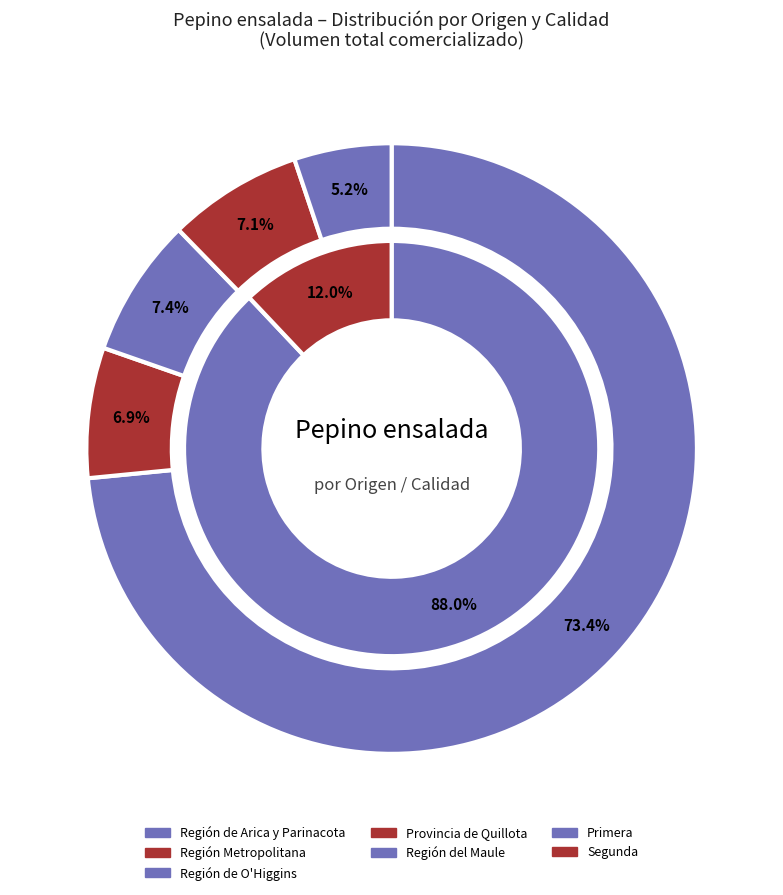

Is there a majority slice in this chart?

No